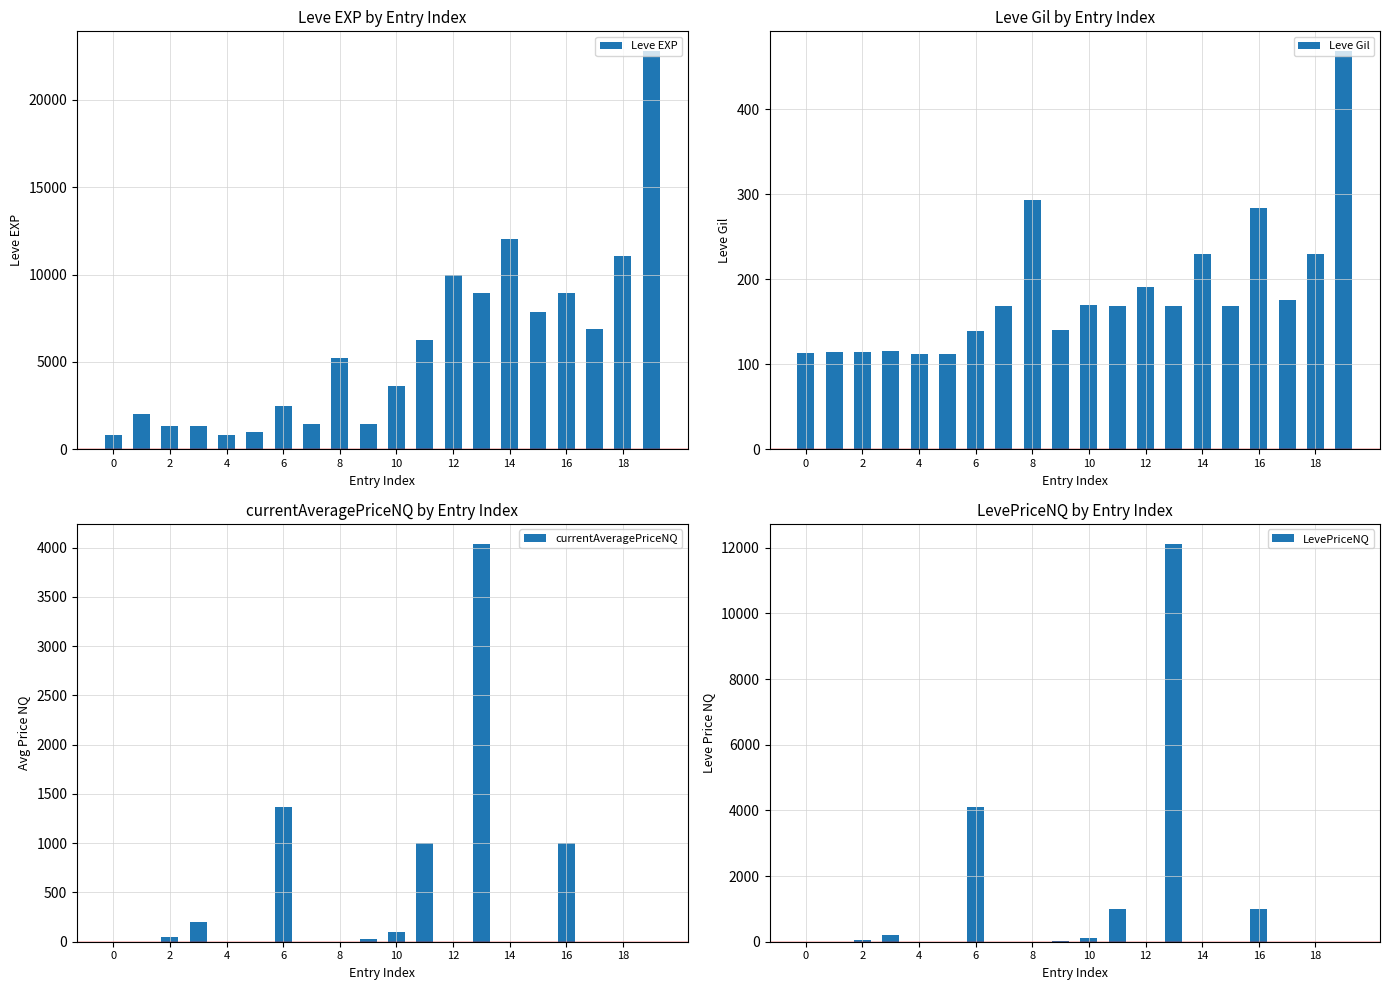

What is the sum of all Leve EXP values?

116180